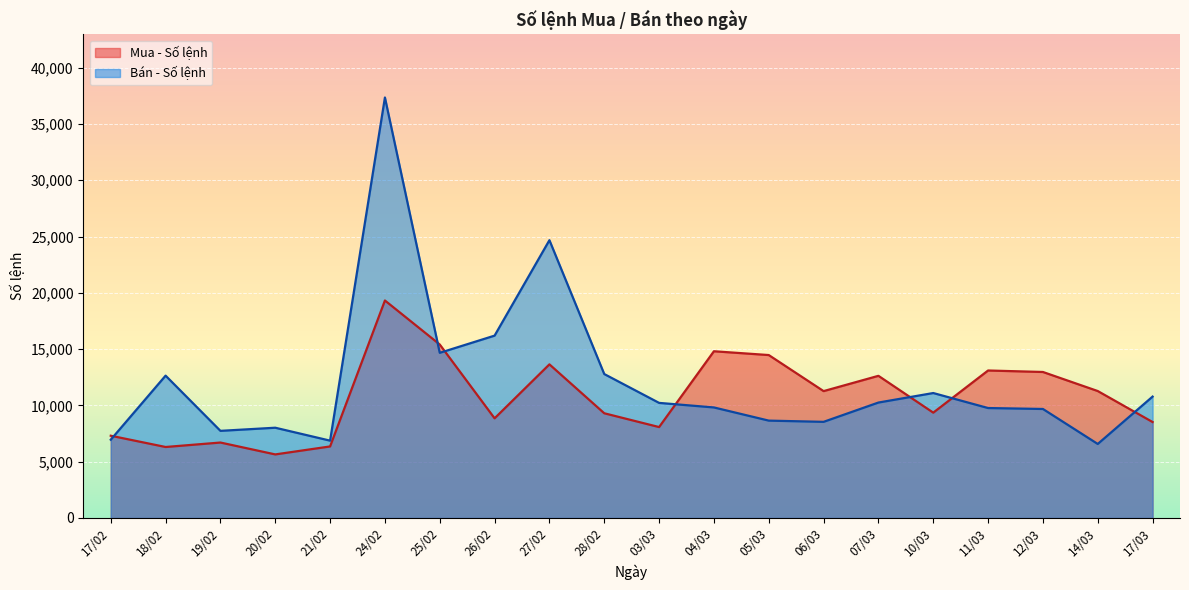

List the series in order of their overall mean, highest first.

Bán - Số lệnh, Mua - Số lệnh